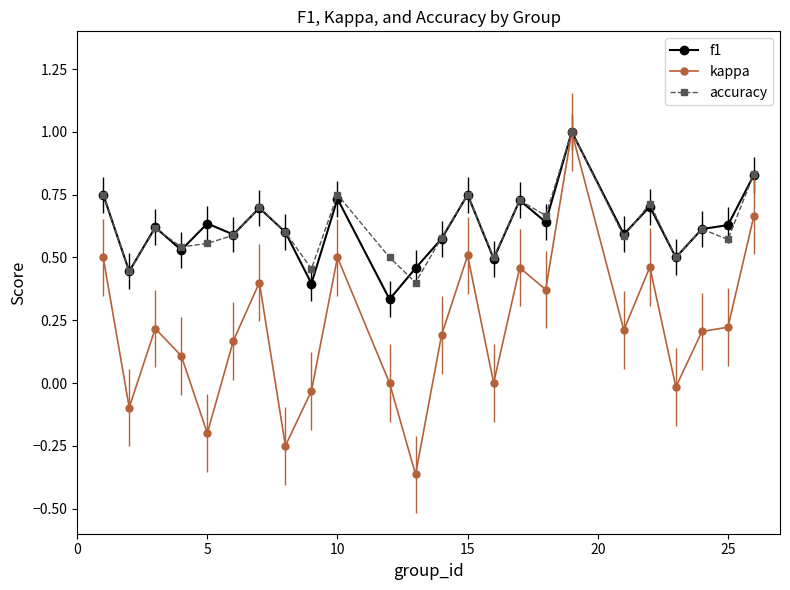

How many categories are shown in the chart?

24